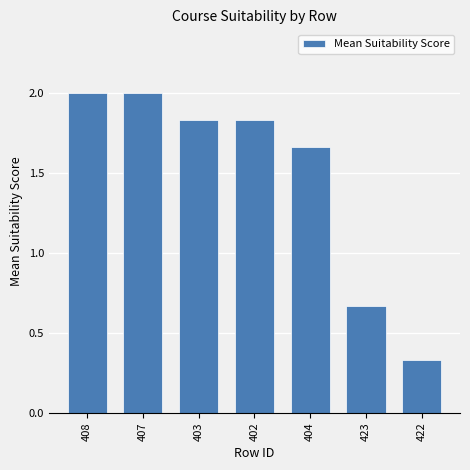

Between 403 and 408, which is larger?

408